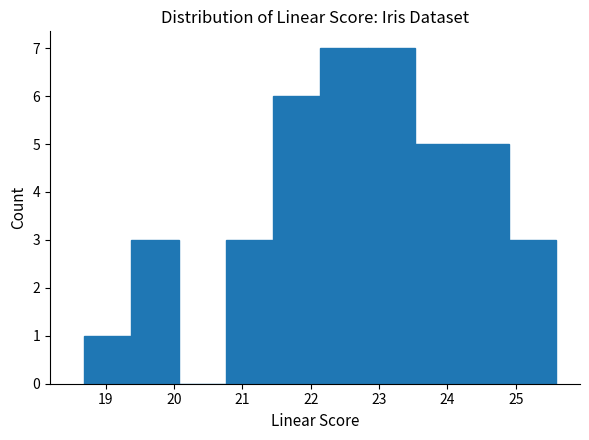

Reading left to right, transcribe this chart: for each bar, give the range it covers on the x-axis and its height. Neither the bar edges nor the heights are printed on the chart, so give them approximately, as read against the axes.

18.7 to 19.4: 1
19.4 to 20.1: 3
20.1 to 20.8: 0
20.8 to 21.4: 3
21.4 to 22.1: 6
22.1 to 22.8: 7
22.8 to 23.5: 7
23.5 to 24.2: 5
24.2 to 24.9: 5
24.9 to 25.6: 3